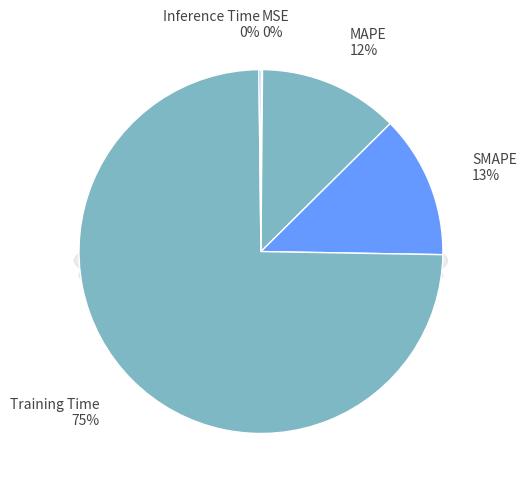

Does Training Time account for over 50% of the chart?

Yes